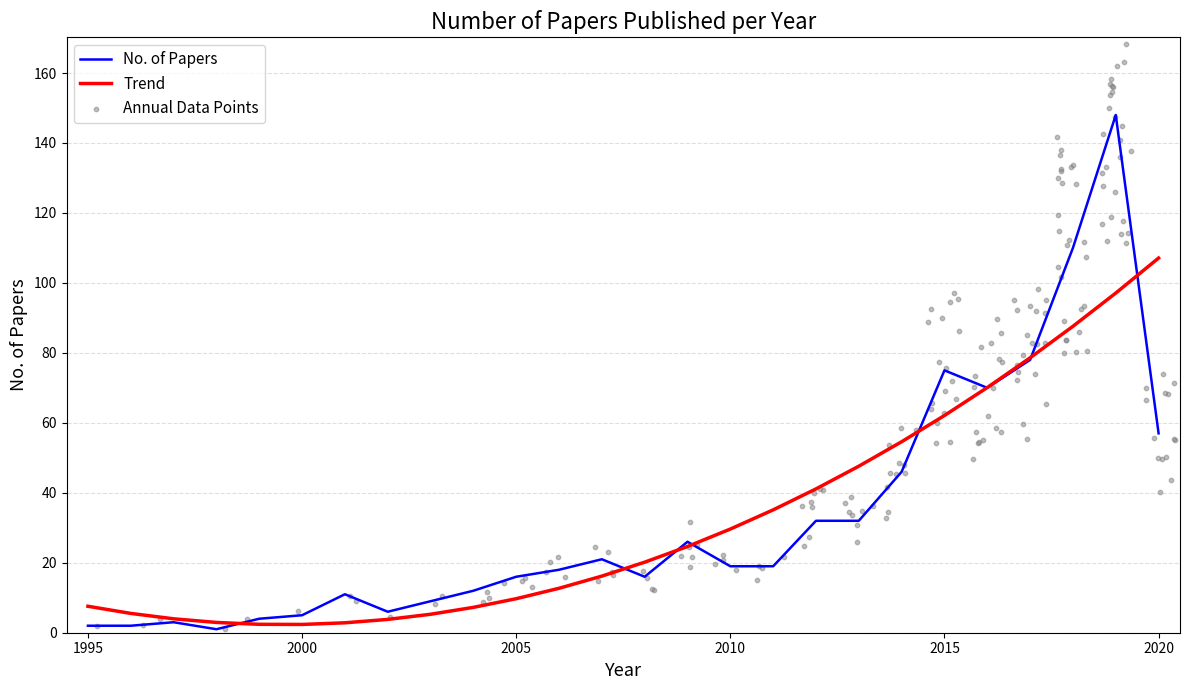

Which series has the largest total across all categories?

No. of Papers